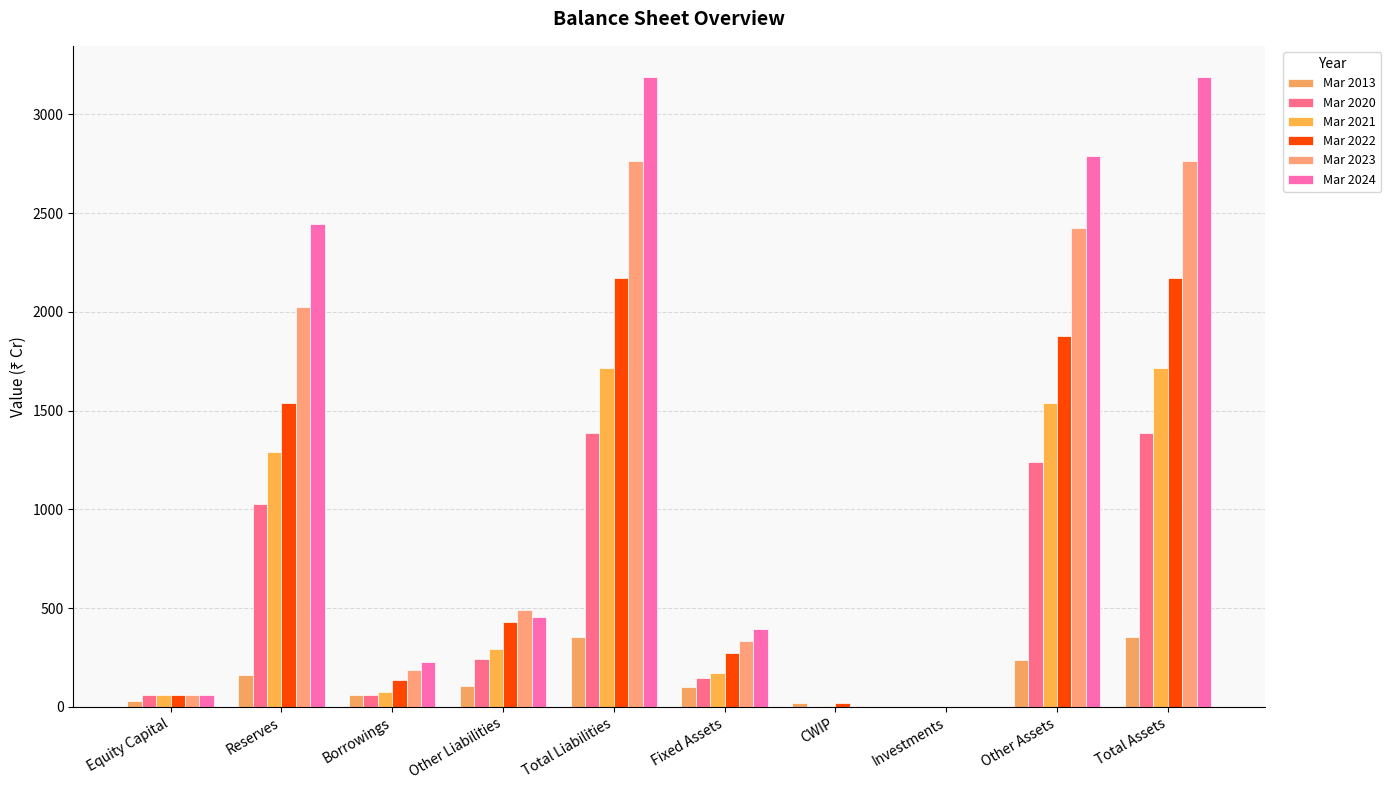

What are all the series names shown in the legend?

Mar 2013, Mar 2020, Mar 2021, Mar 2022, Mar 2023, Mar 2024